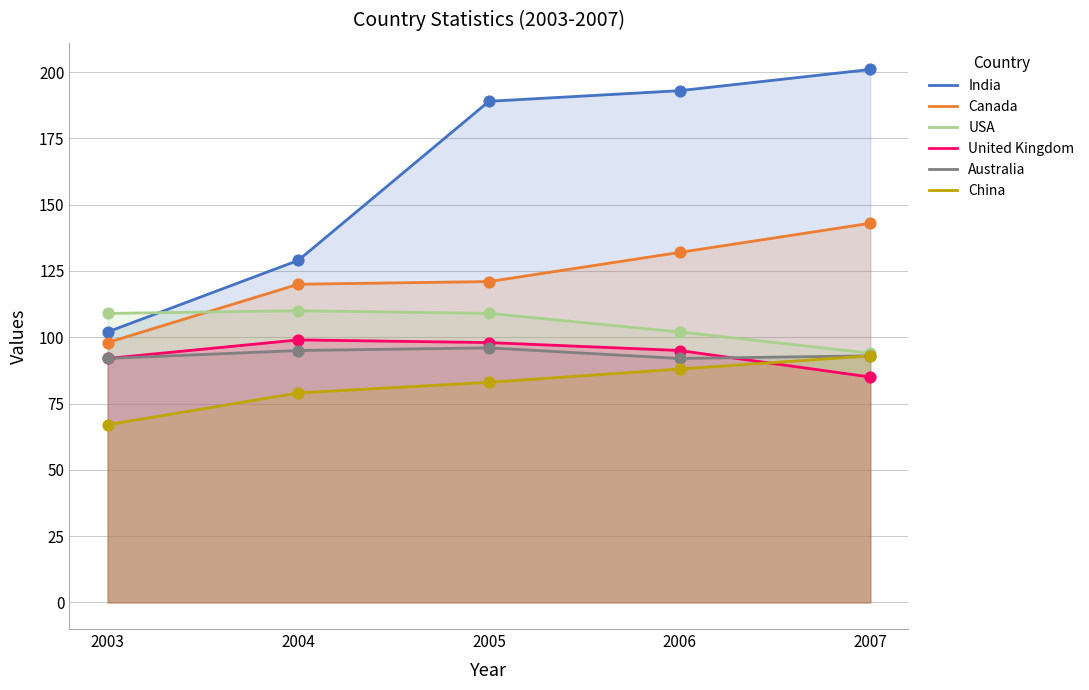

At which category is the sum across all series the highest?

2007